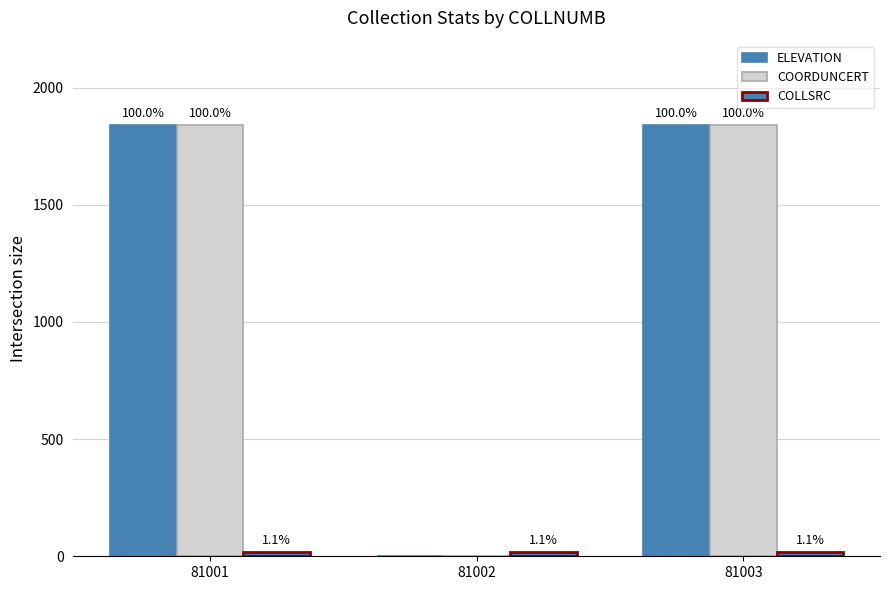

Does the chart contain stacked bars?

No